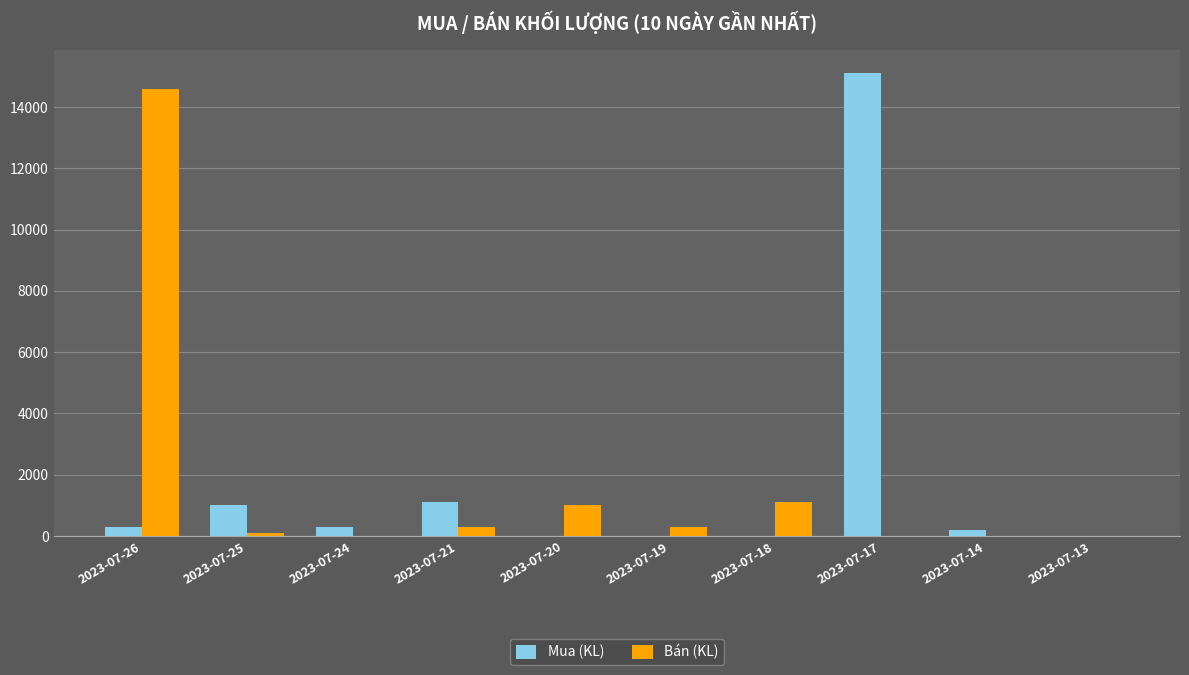

Count the number of data series in this chart.

2